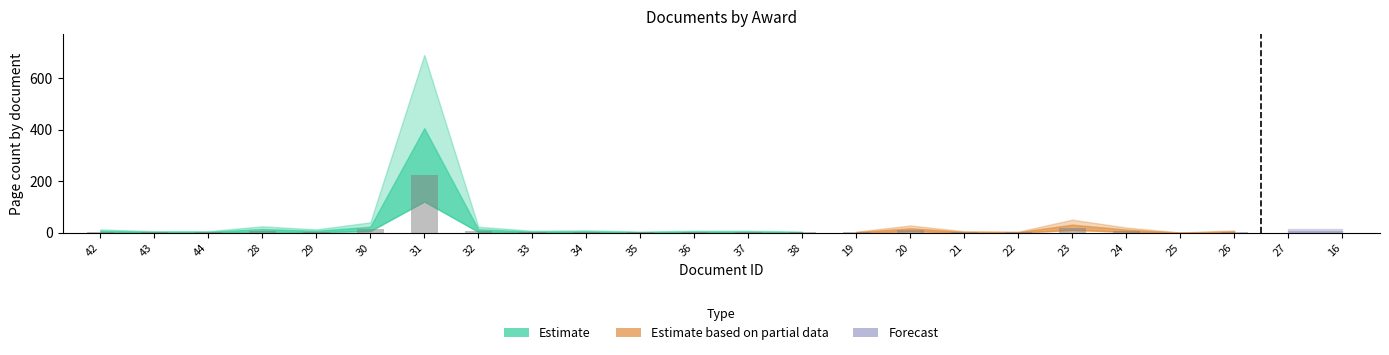

What is the sum of the pageEnd values at 44 and 38?

7